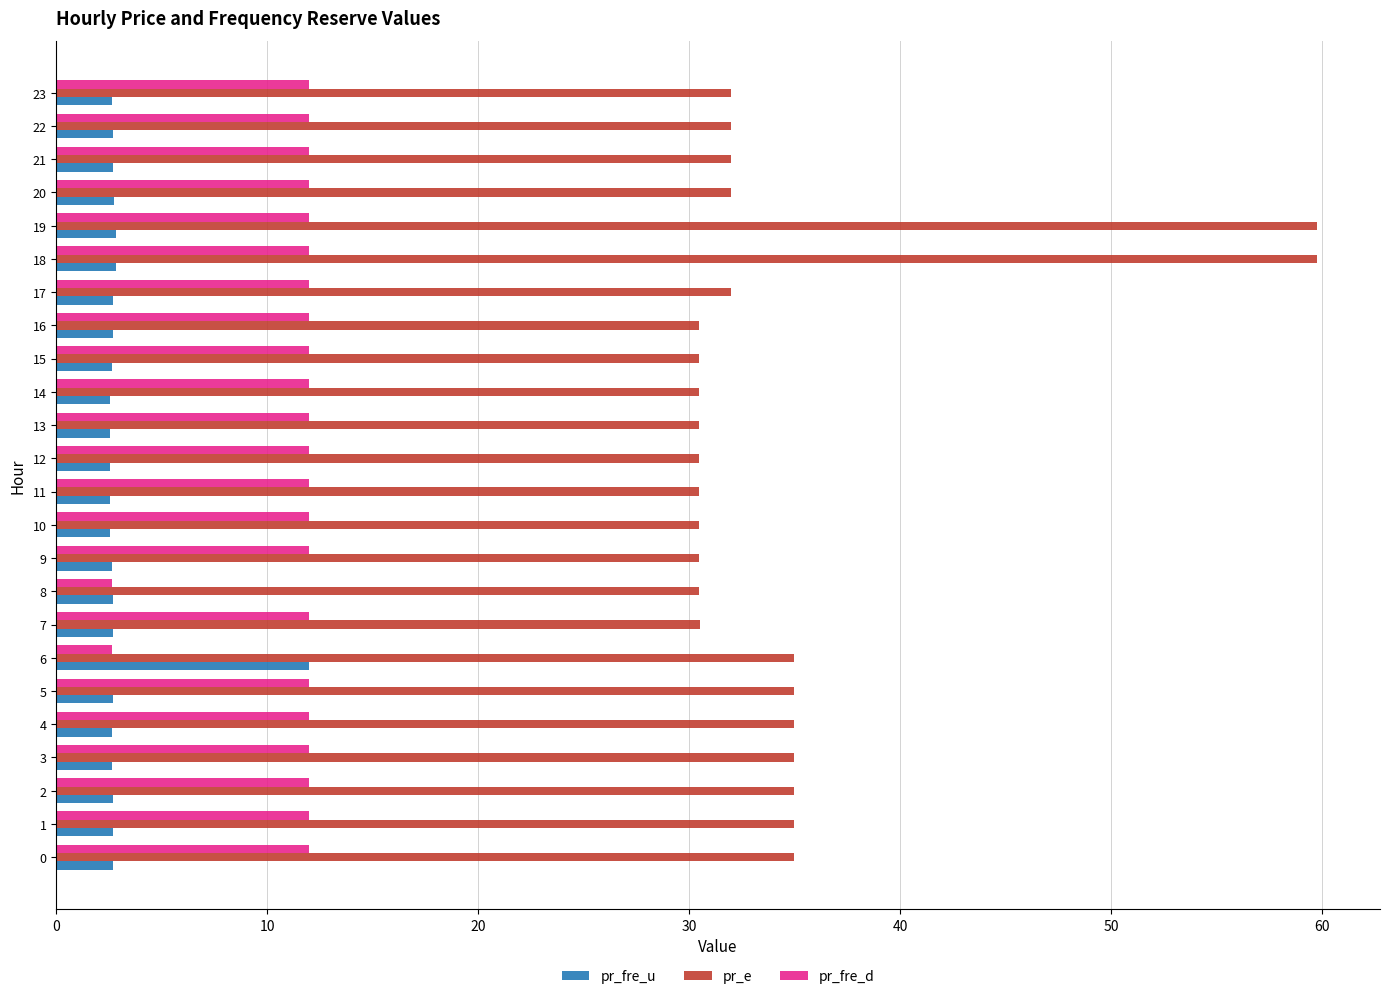

The value of pr_fre_d at 16 is 8.3. True or false?

False